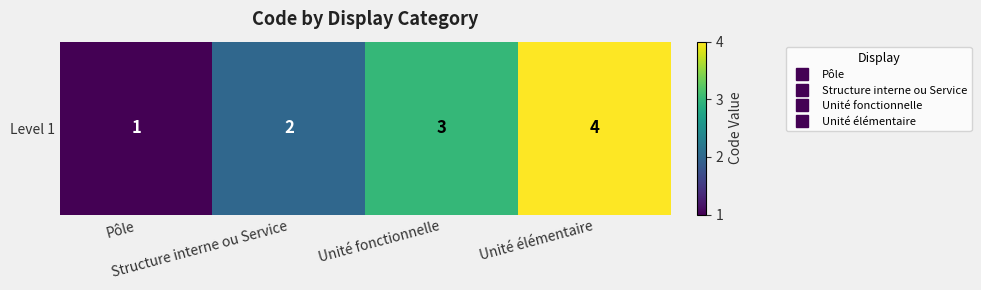

The value at Unité fonctionnelle is 2. True or false?

False